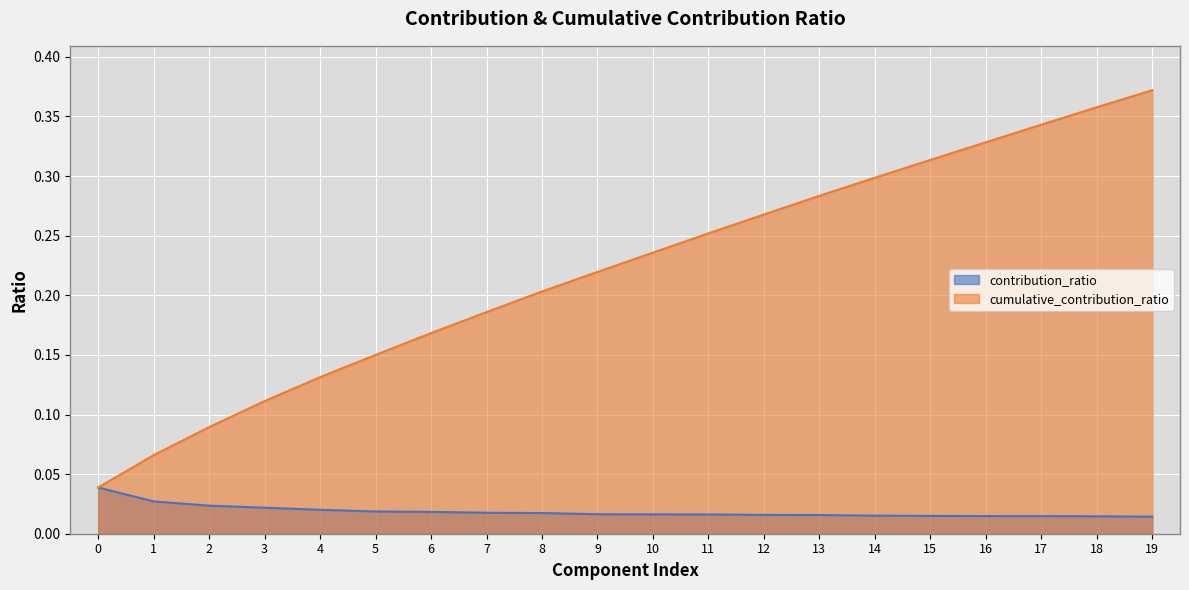

True or false: contribution_ratio and cumulative_contribution_ratio intersect in this chart.

False